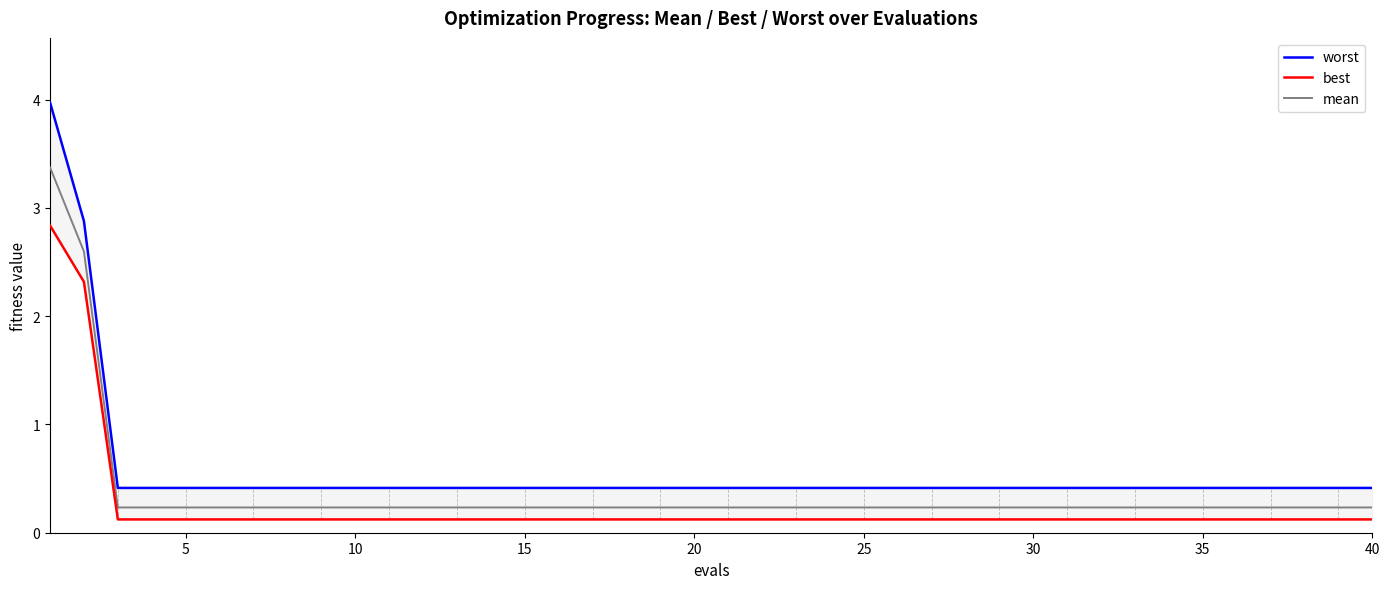

What is the maximum value for mean?

3.4